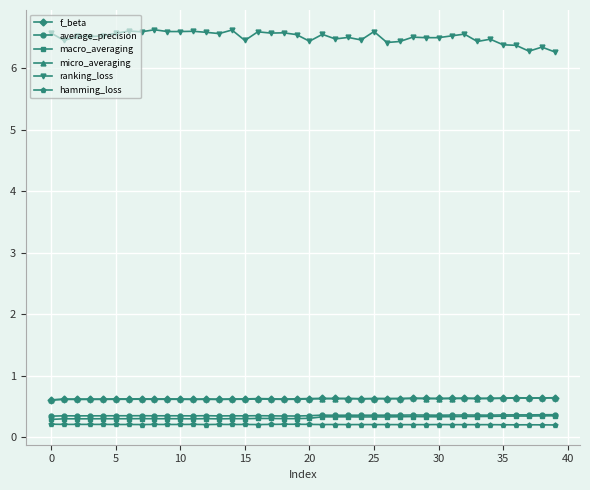

True or false: ranking_loss has more than 2 interior local peaks.

True